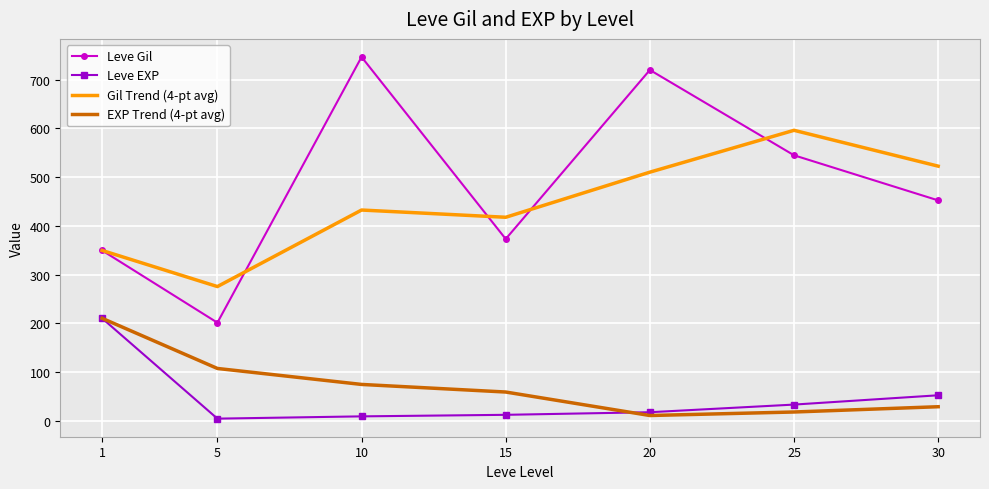

Which series has the largest range (max minus min)?

Leve Gil